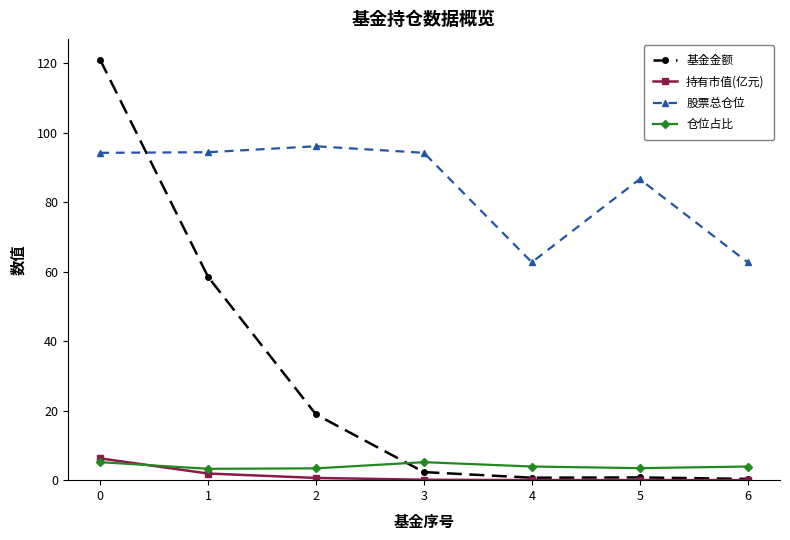

The 持有市值(亿元) series shows 0.1 at 3. True or false?

True